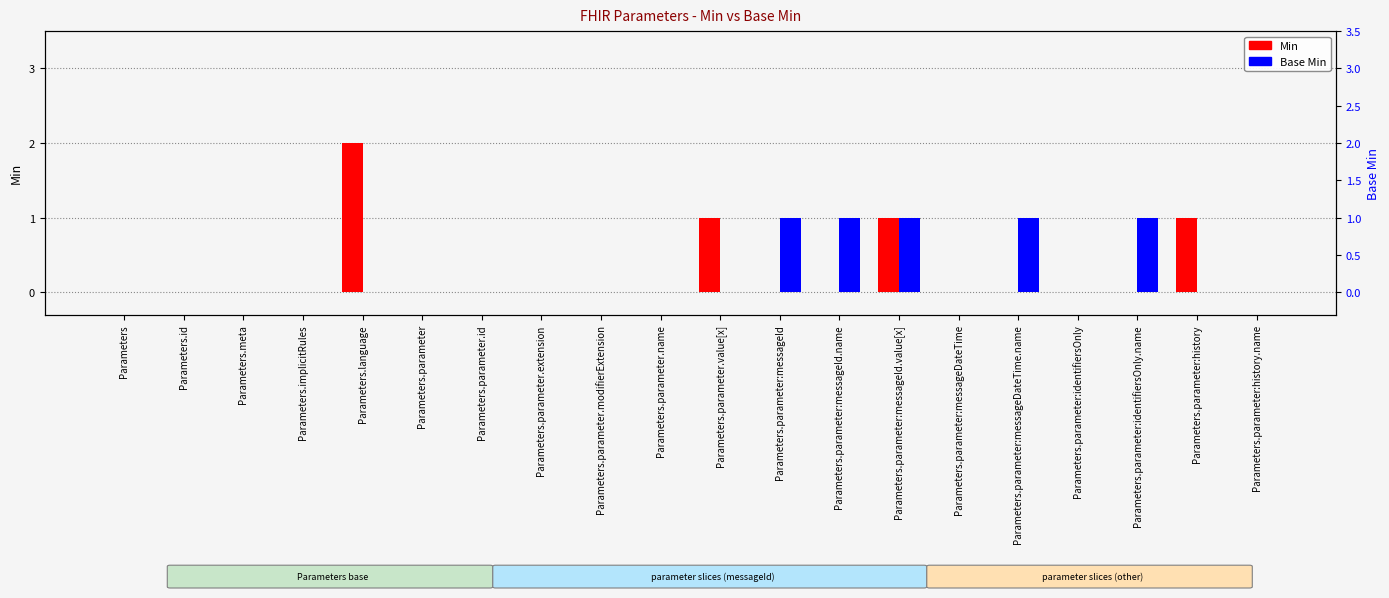

Does the chart contain any negative values?

No